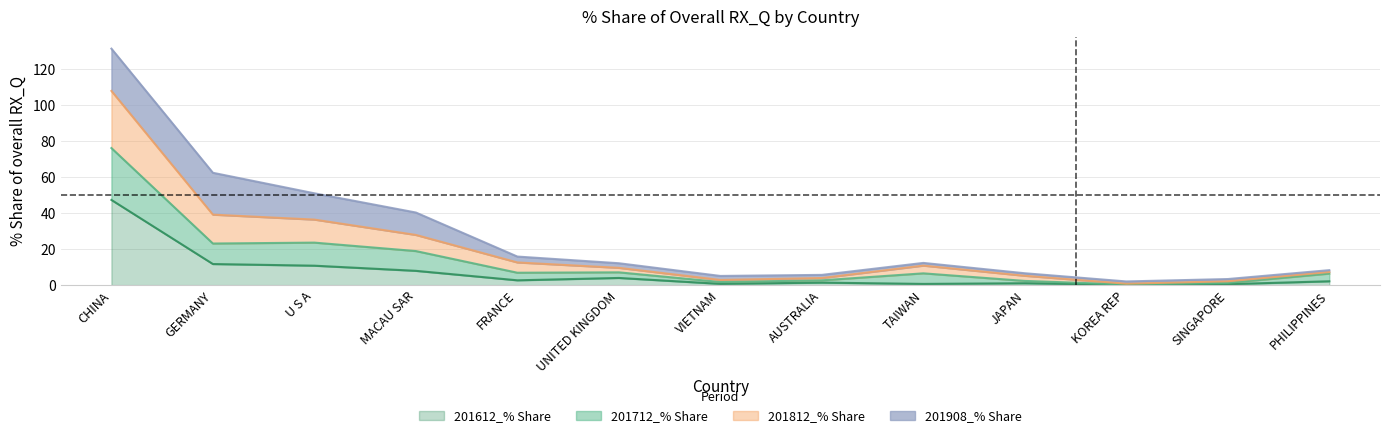

True or false: 201612_% Share and 201812_% Share cross at least once.

False